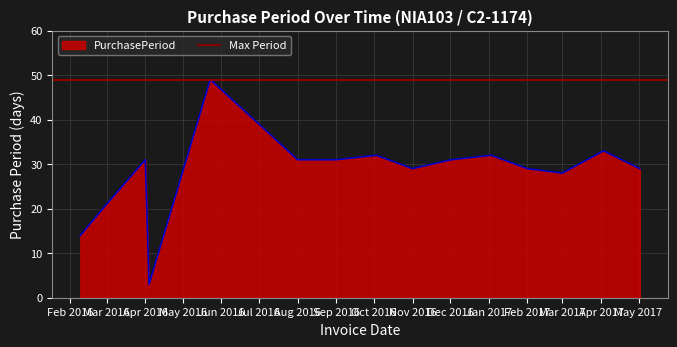

The PurchasePeriod series shows 30 at Mar 2016. True or false?

False